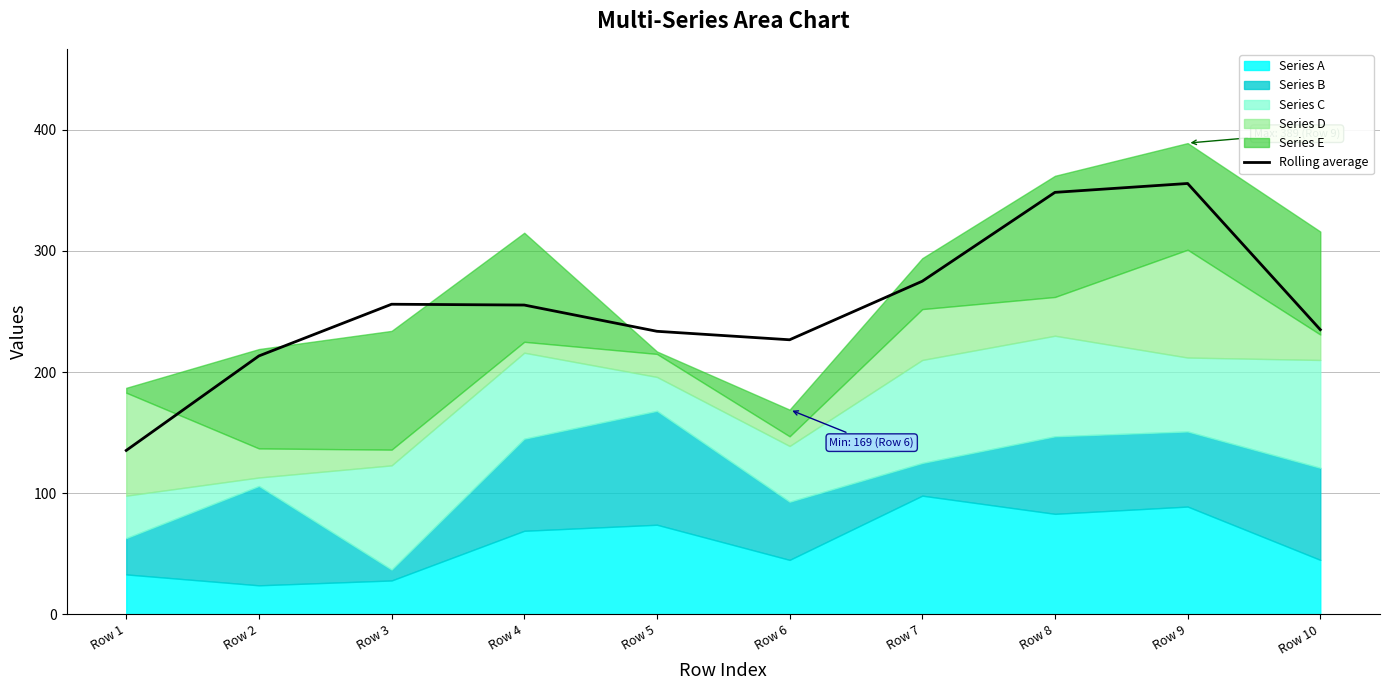

The chart shows a value of 226.7 at Row 6. True or false?

True